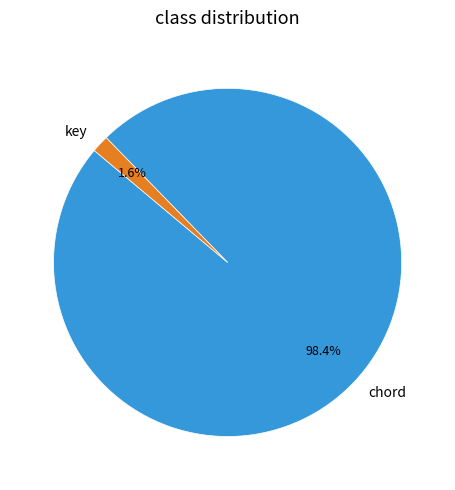

Count the number of slices in the pie.

2